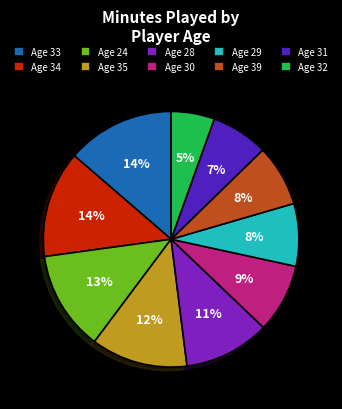

Between Age 33 and Age 24, which is larger?

Age 33